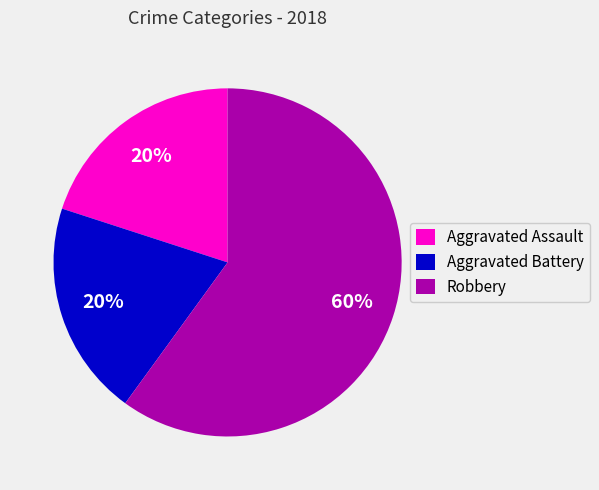

The Aggravated Assault slice represents 20% of the pie. True or false?

True